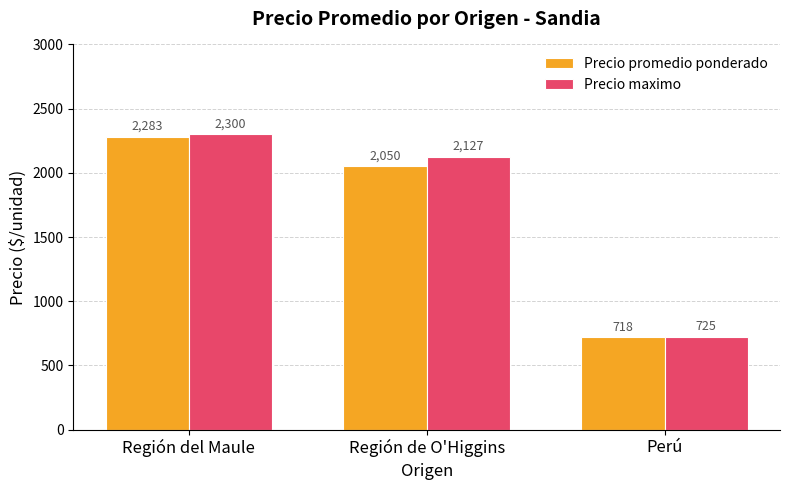

What is the average value of the Precio promedio ponderado series?

1684